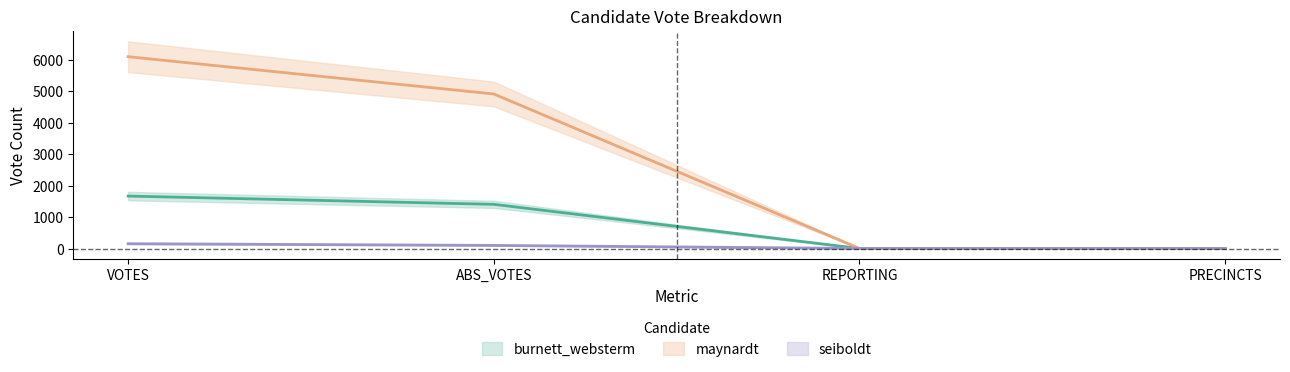

Reading right to left, transcribe all the data shown in this chart.

burnett_websterm: PRECINCTS=16	REPORTING=16	ABS_VOTES=1414	VOTES=1676
maynardt: PRECINCTS=16	REPORTING=16	ABS_VOTES=4911	VOTES=6093
seiboldt: PRECINCTS=16	REPORTING=16	ABS_VOTES=113	VOTES=166